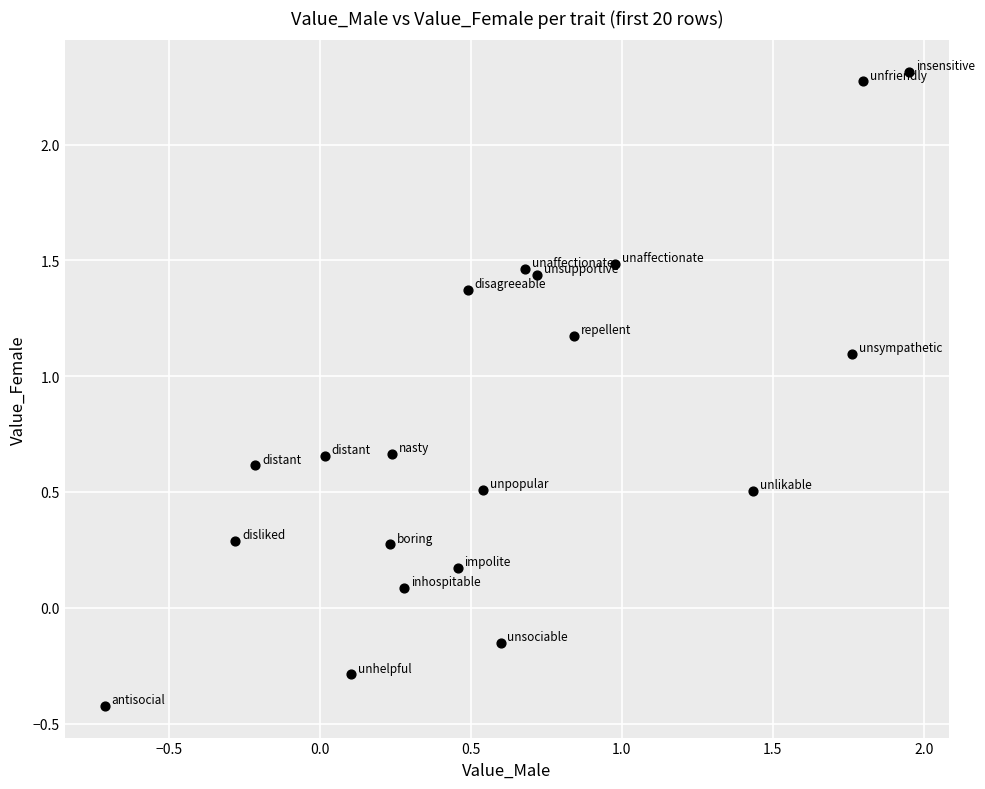

What is the range of X values (max minus min)?

2.7